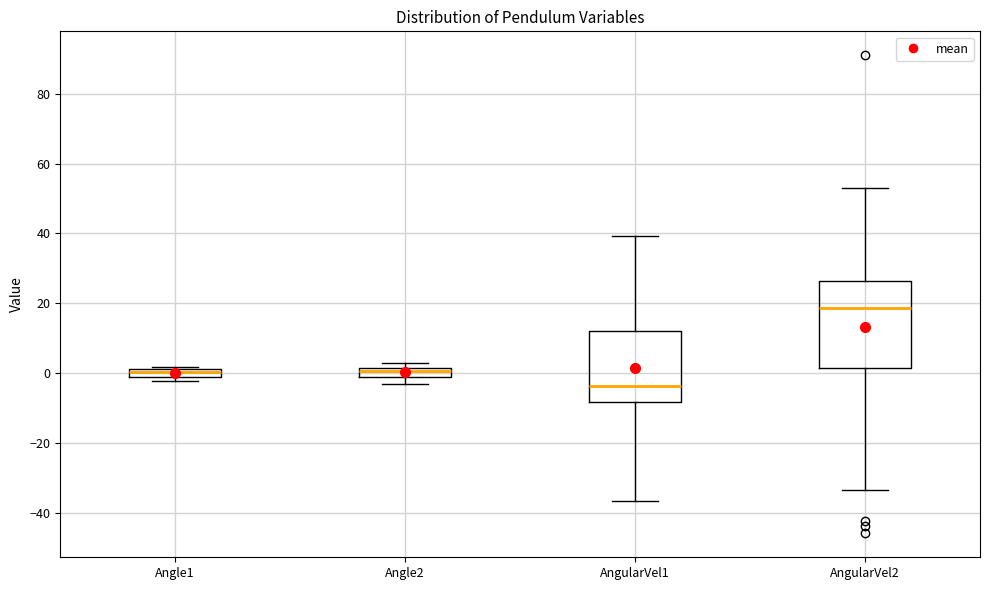

Which box's median line is the lowest?

AngularVel1